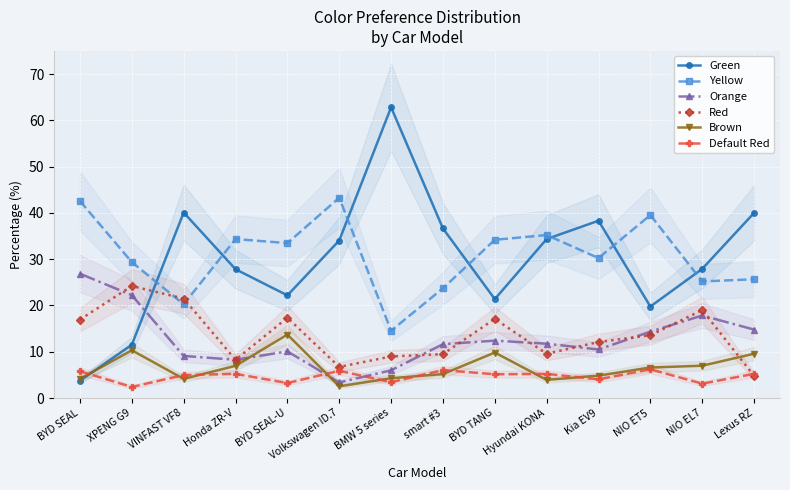

How many lines are shown in the chart?

6